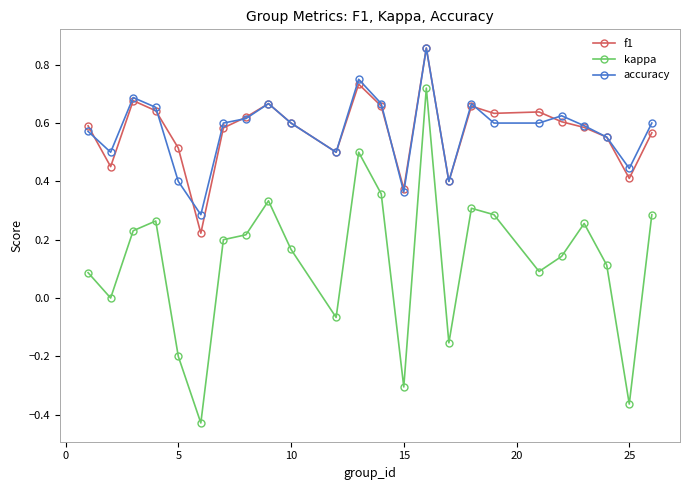

At how many categories does at least one series exceed 0?

24